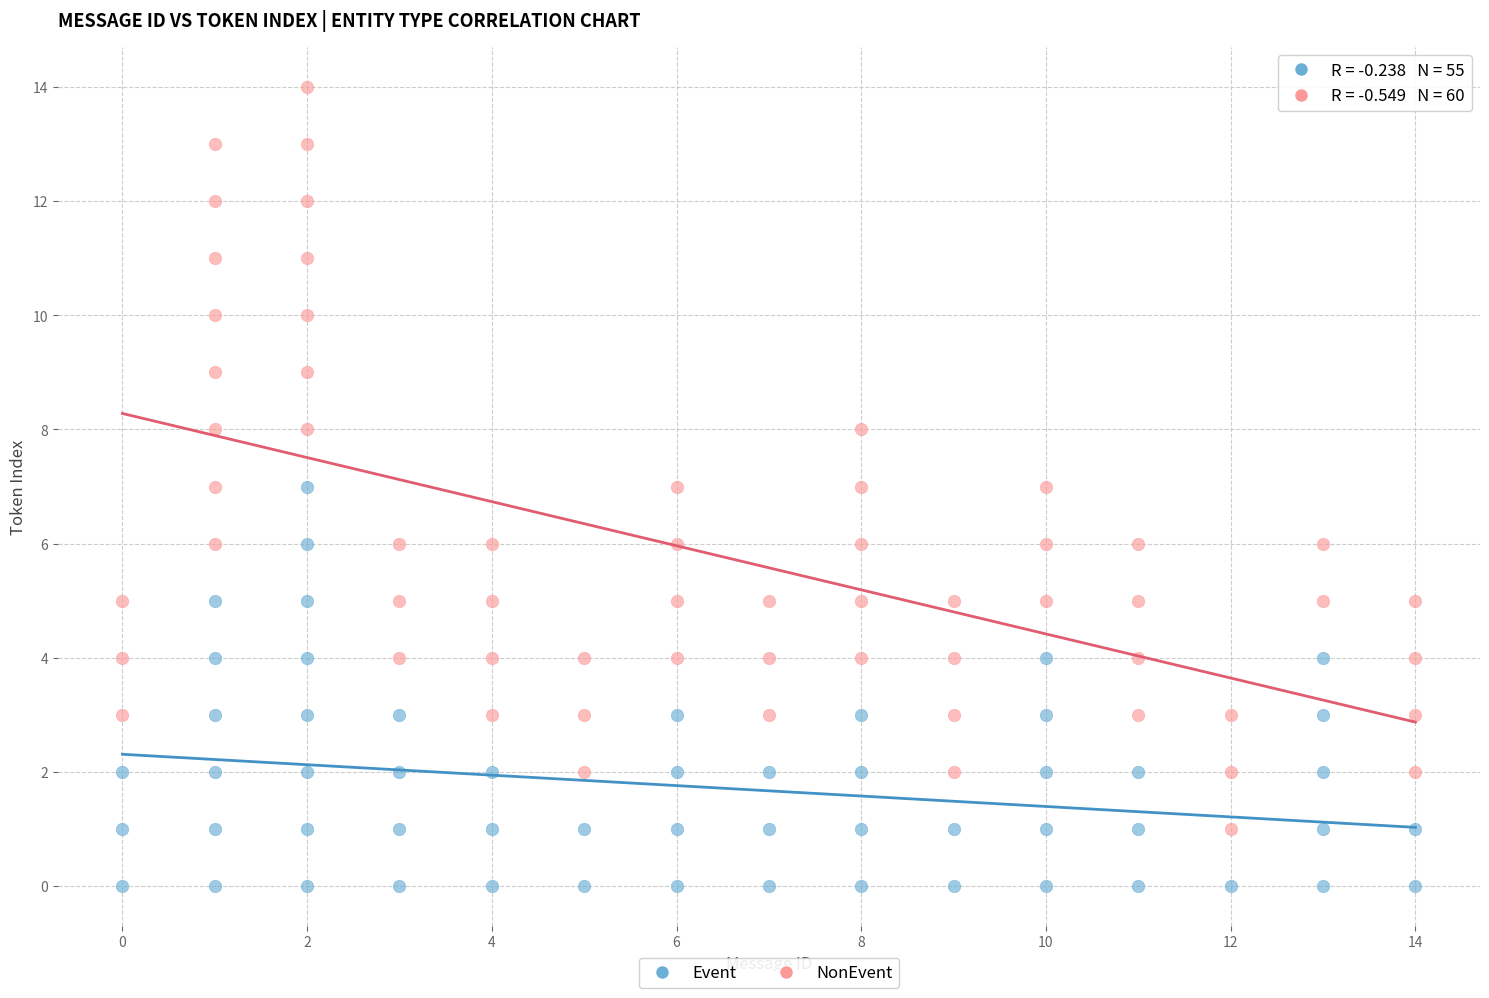

Which series has the largest Y range (max minus min)?

NonEvent